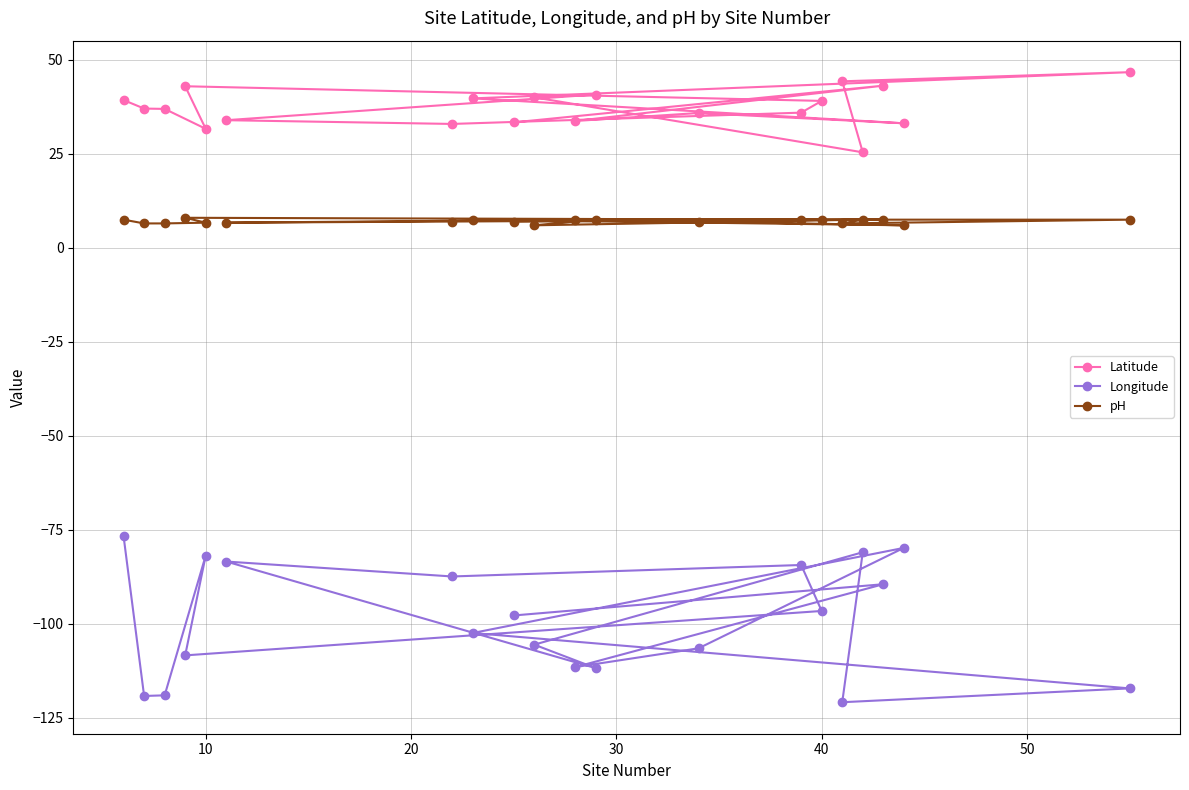

What is the maximum value for pH?

8.0